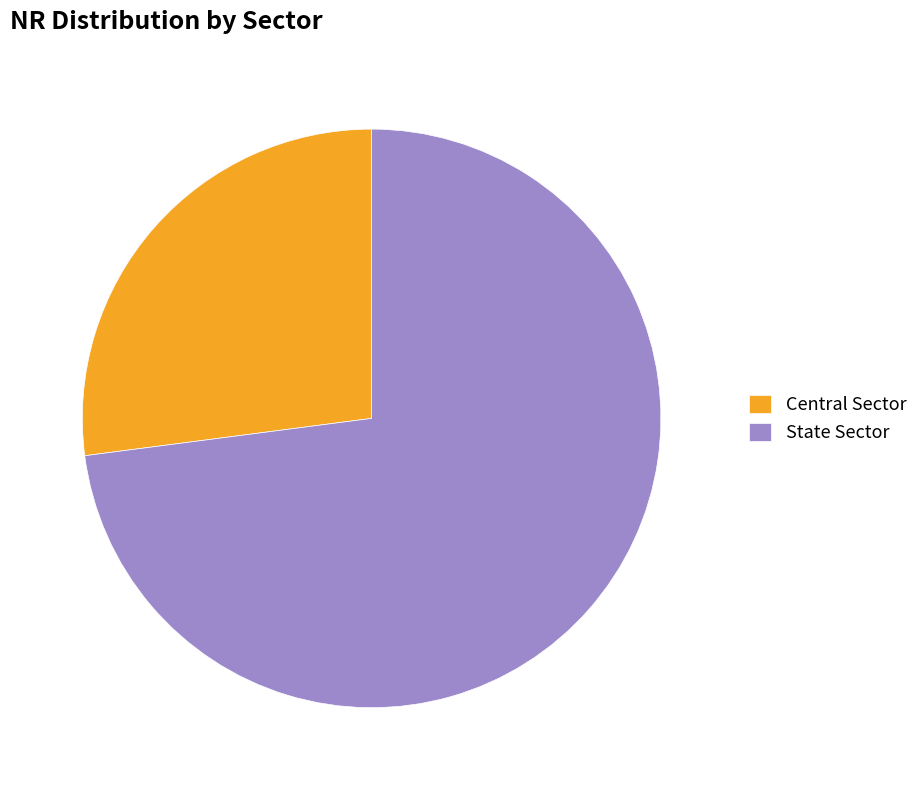

How much of the chart is everything except State Sector?

27.1%